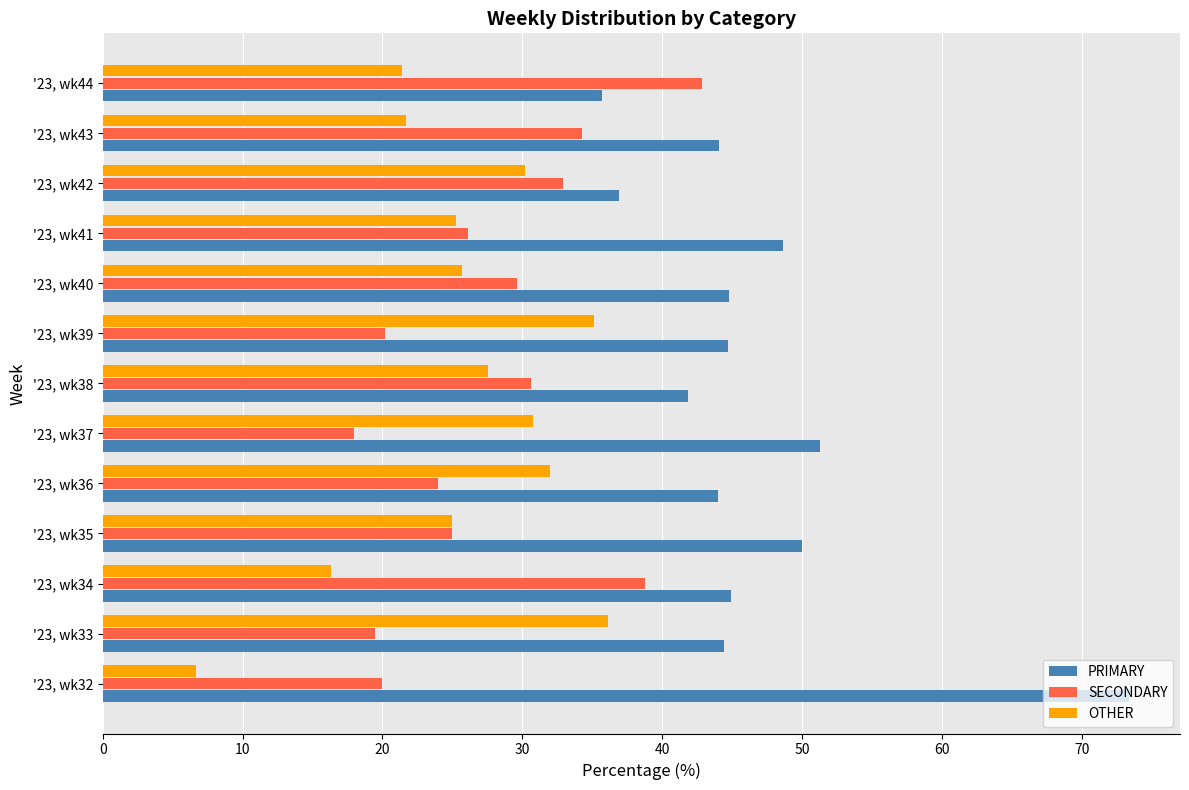

Count the number of categories in the chart.

13